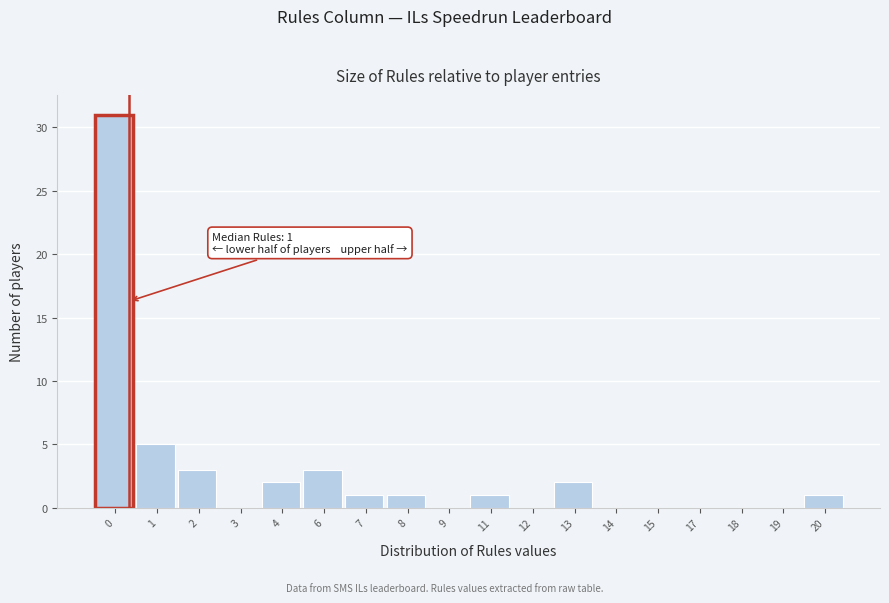

Reading right to left, list all the values displayed in this chart.

20=1	19=0	18=0	17=0	15=0	14=0	13=2	12=0	11=1	9=0	8=1	7=1	6=3	4=2	3=0	2=3	1=5	0=31